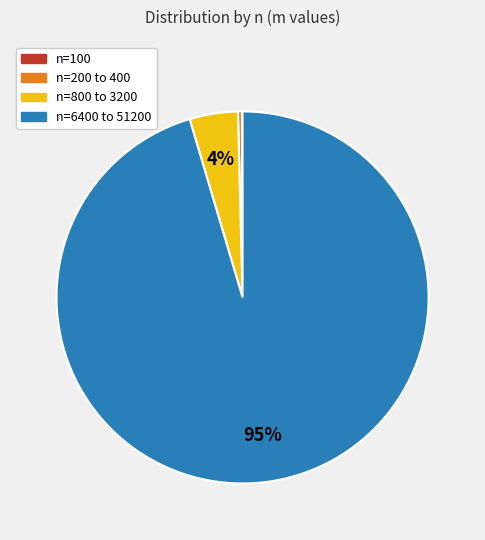

To the nearest percent, what is the average slice percentage?

25%